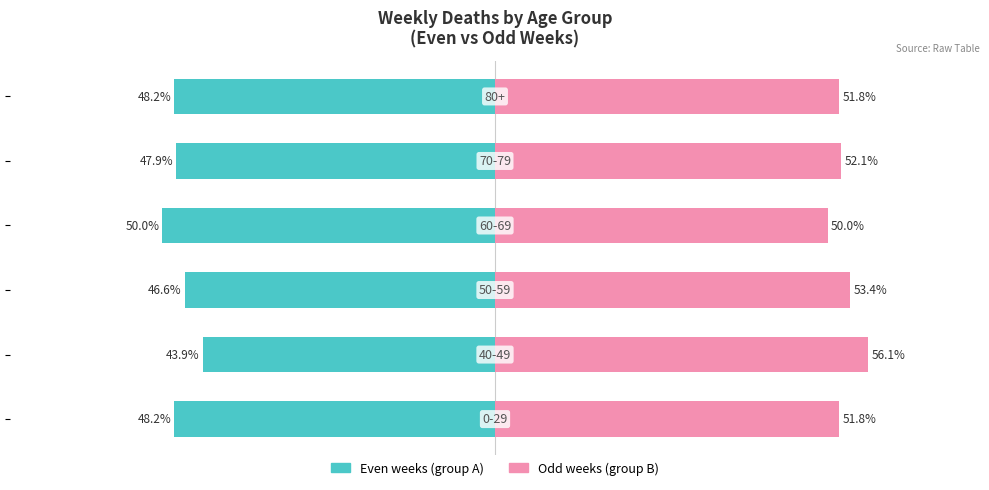

Reading left to right, extract all data points from this chart.

Even weeks (group A): 0=-48.2	1=-43.9	2=-46.6	3=-50.0	4=-47.9	5=-48.2
Odd weeks (group B): 0=51.8	1=56.1	2=53.4	3=50.0	4=52.1	5=51.8